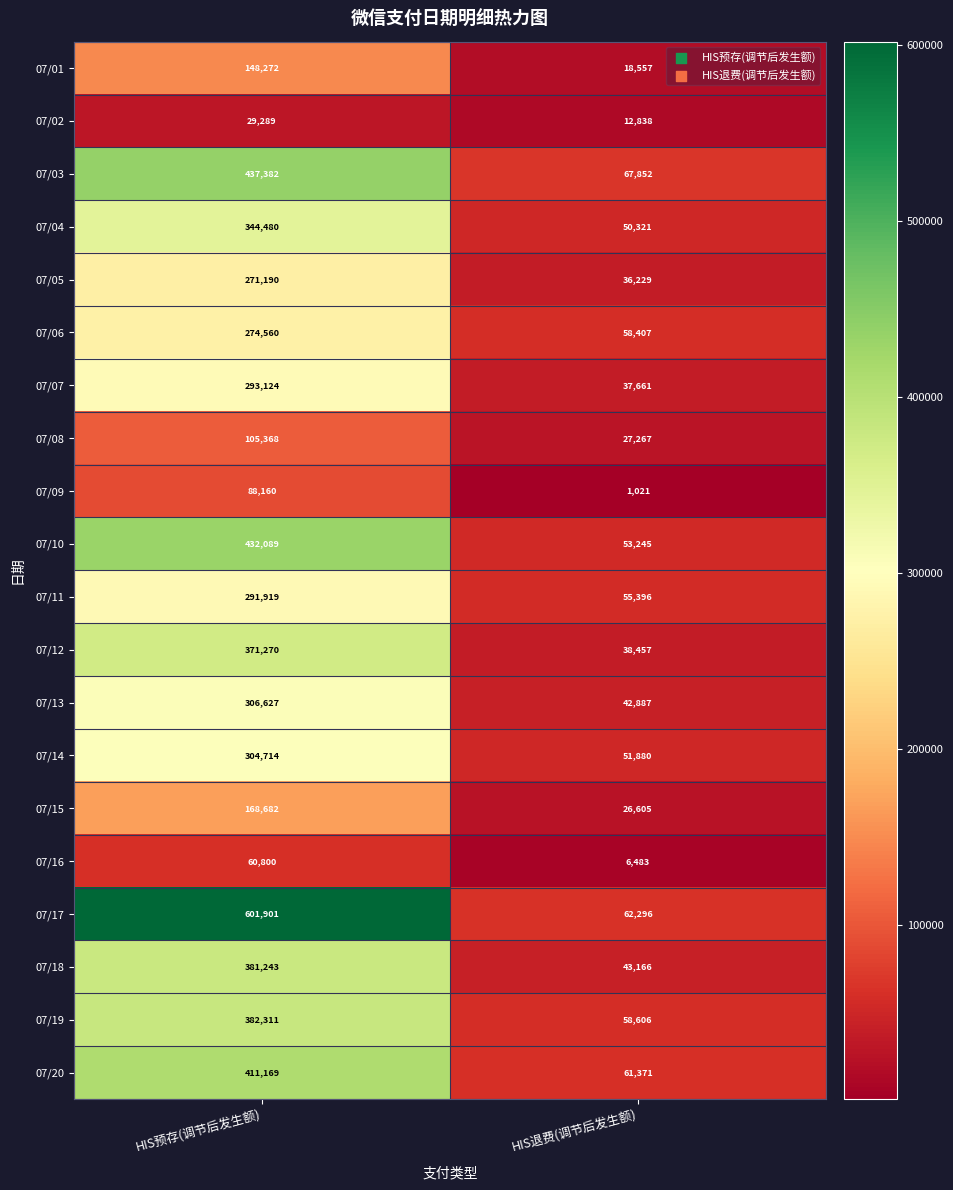

The value of 07/08 at HIS预存(调节后发生额) is 179735. True or false?

False